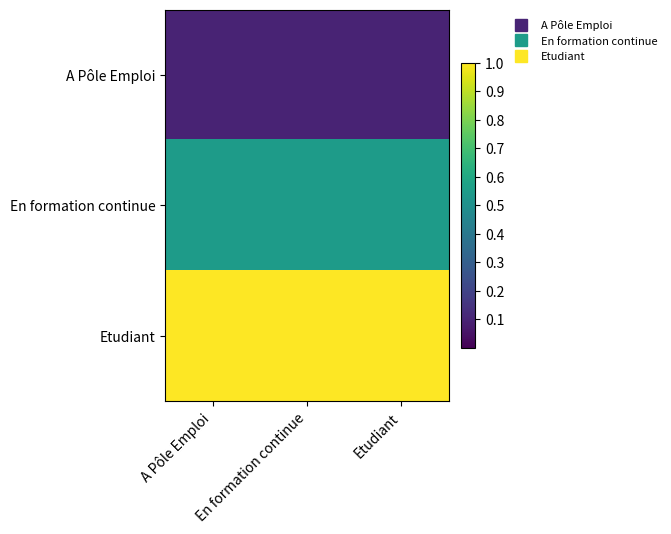

Rank the series at Etudiant from highest to lowest value.

Etudiant, En formation continue, A Pôle Emploi